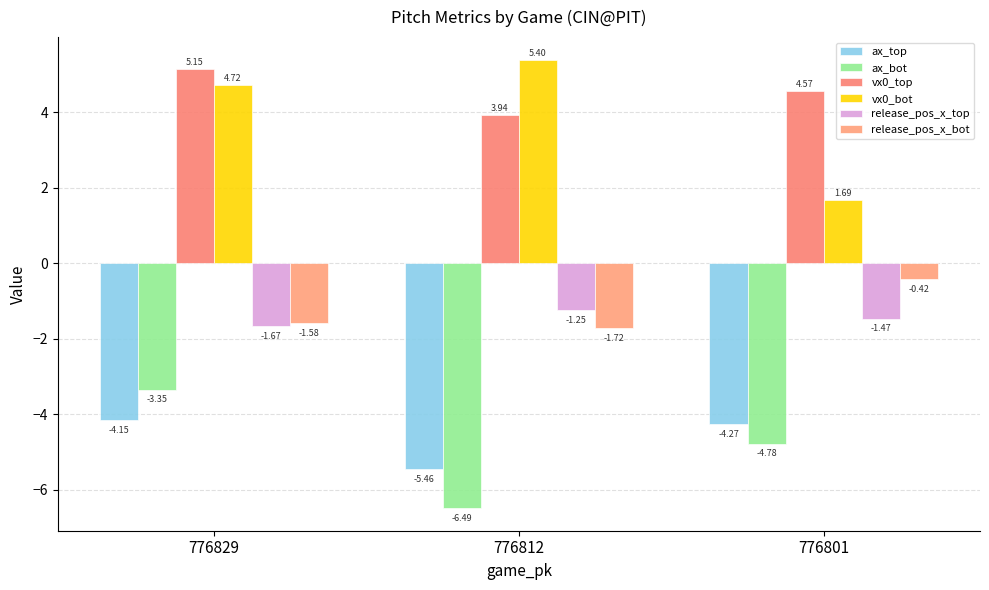

How many categories are shown in the chart?

3